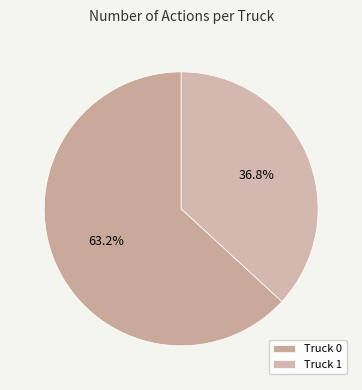

Which has a higher value, Truck 1 or Truck 0?

Truck 0